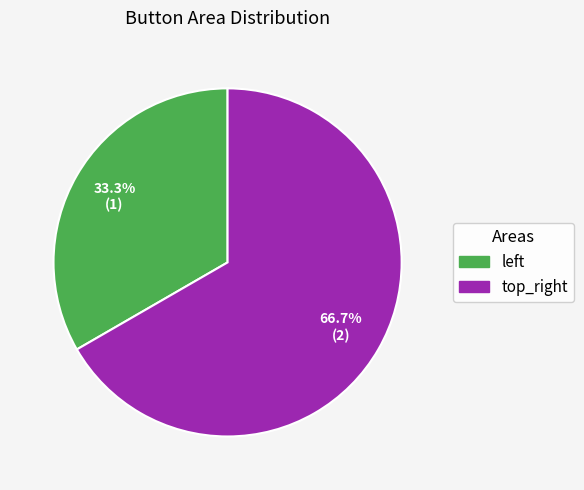

What percentage is the top_right slice, to the nearest percent?

67%